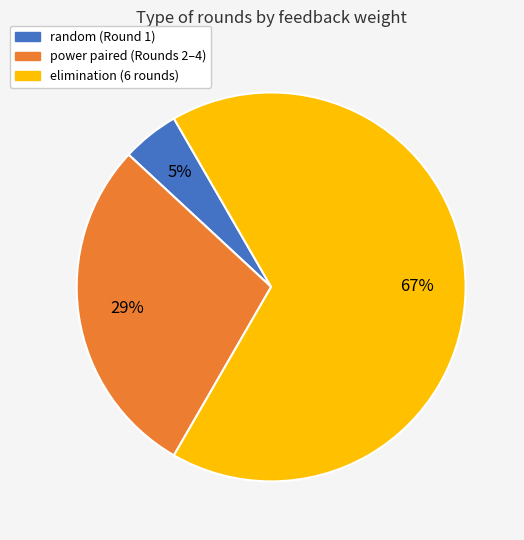

Is there any slice that represents more than half of the pie?

Yes